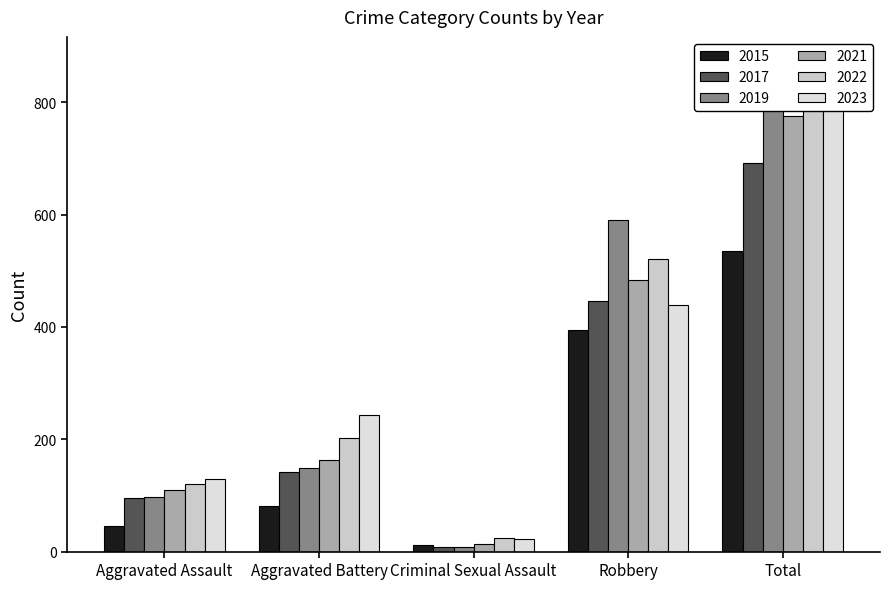

What is the greatest value displayed?

873